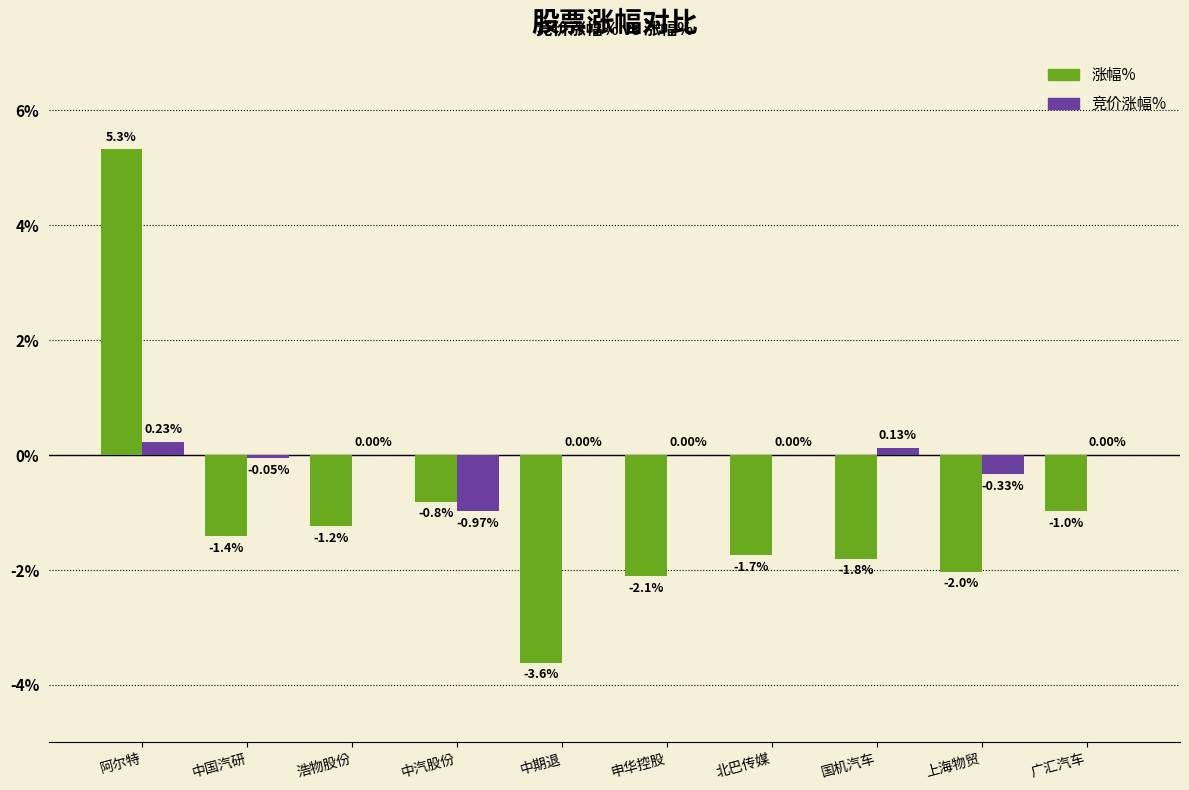

Is the value of 涨幅% at 广汇汽车 greater than the value of 竞价涨幅% at 国机汽车?

No